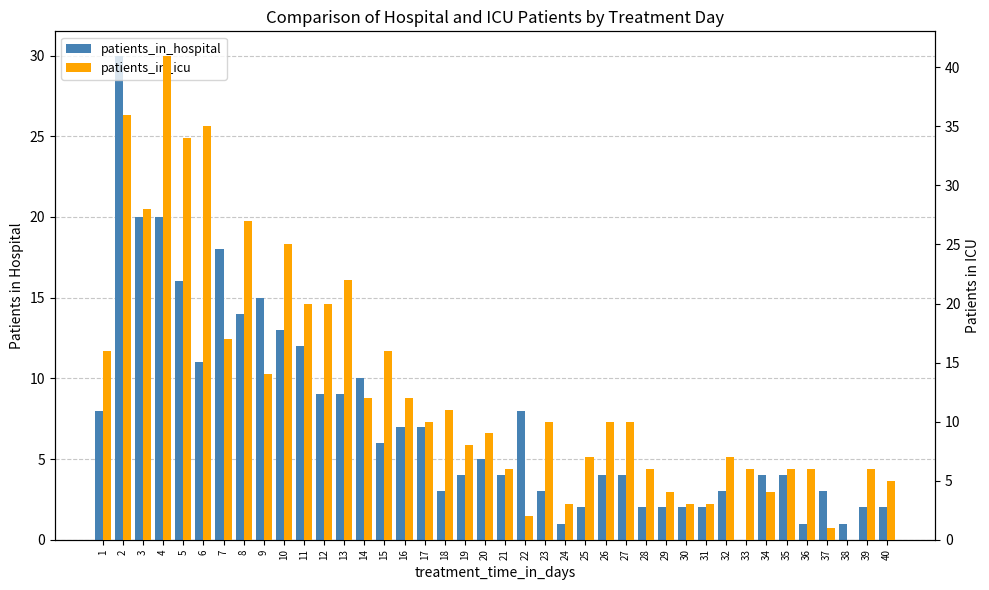

What is the approximate value of patients_in_hospital at 21?

4